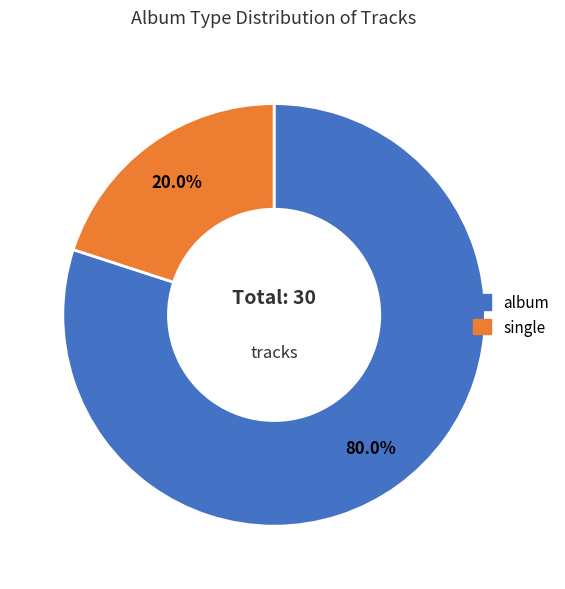

To the nearest percent, what percentage of the pie is album?

80%